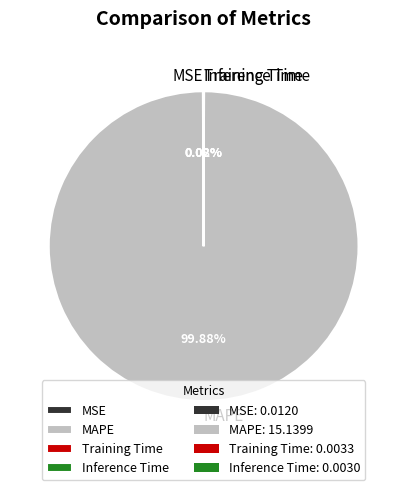

Which category has the biggest portion of the pie?

MAPE